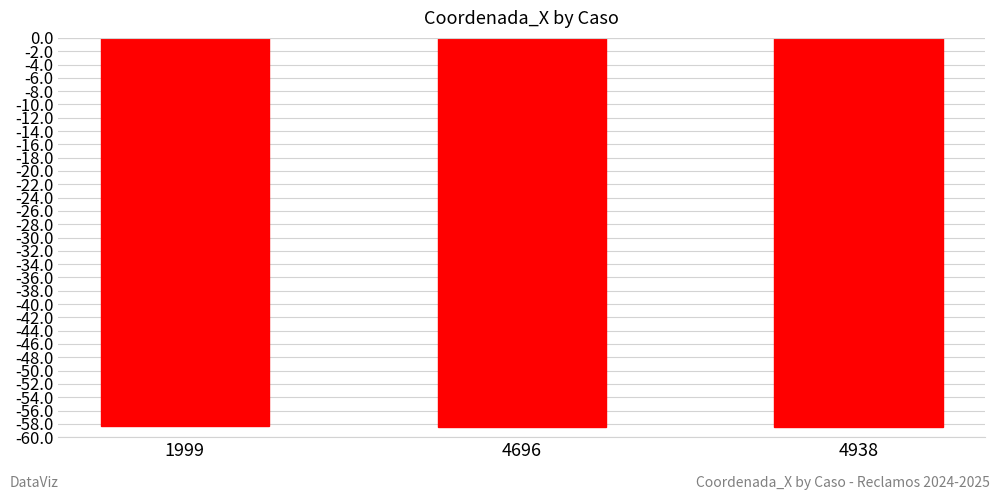

Reading right to left, extract all data points from this chart.

-58.4	-58.4	-58.4